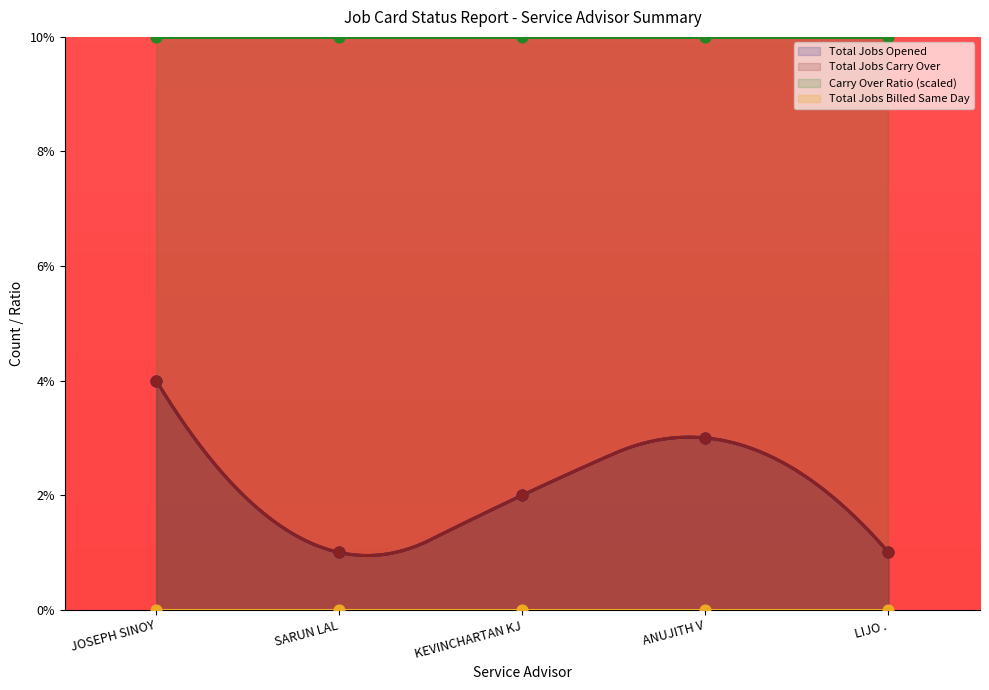

Is the value of Total Jobs Opened at SARUN LAL greater than the value of Total Jobs Carry Over at KEVINCHARTAN KJ?

No